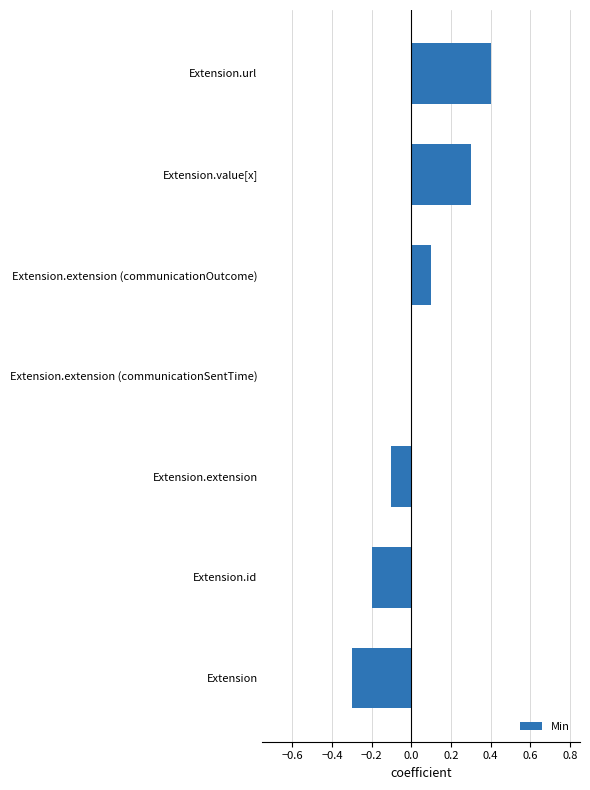

What is the change in value from Extension.extension to Extension.extension (communicationSentTime)?

+0.1